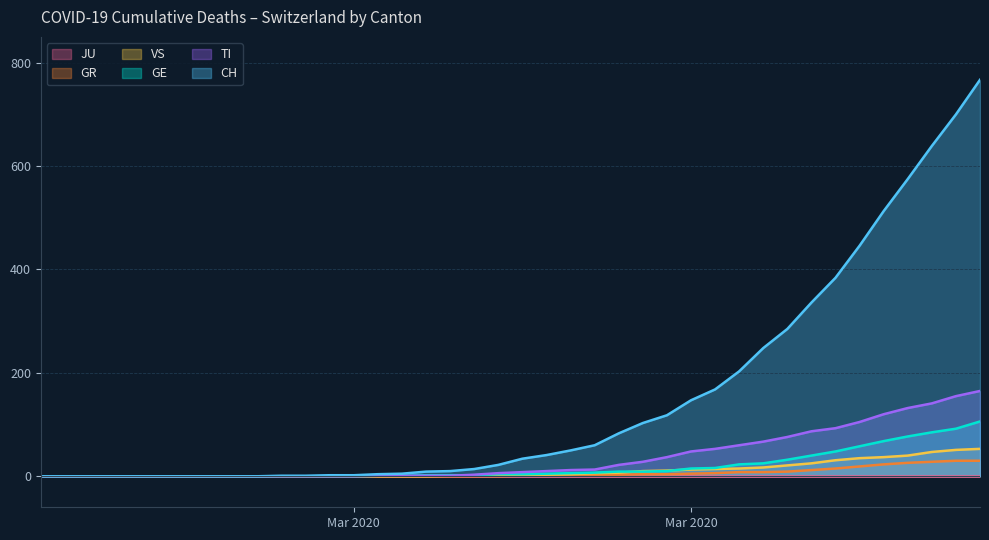

Is it true that GE equals 7 at 20?

False